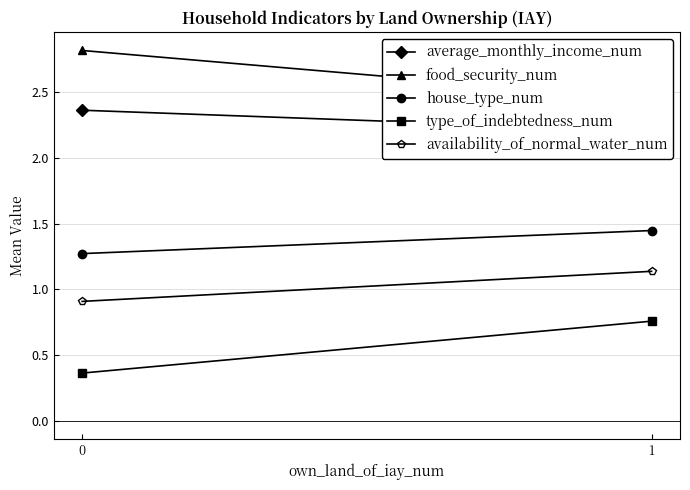

What is the value of the average_monthly_income_num point at the 1st from the left?

2.4